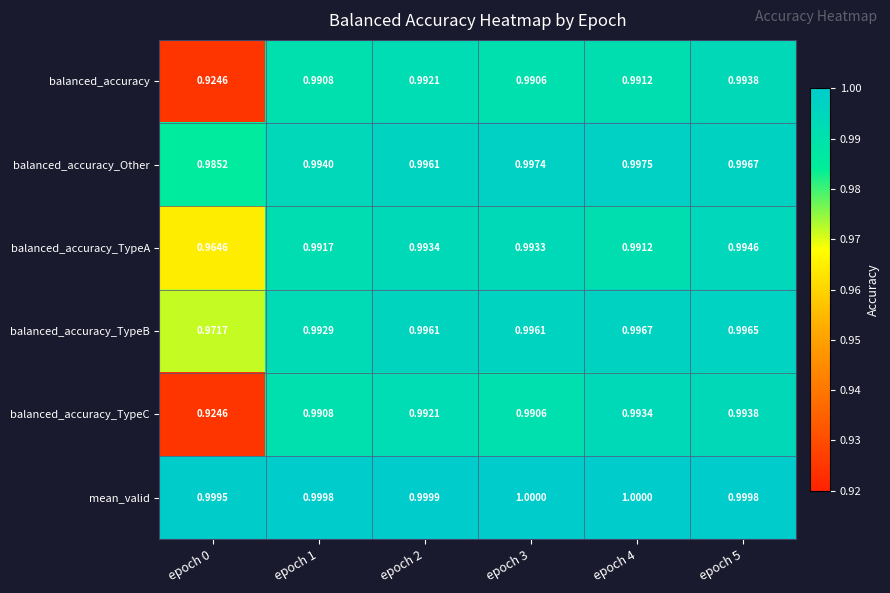

At which category is the sum across all series the highest?

epoch 5